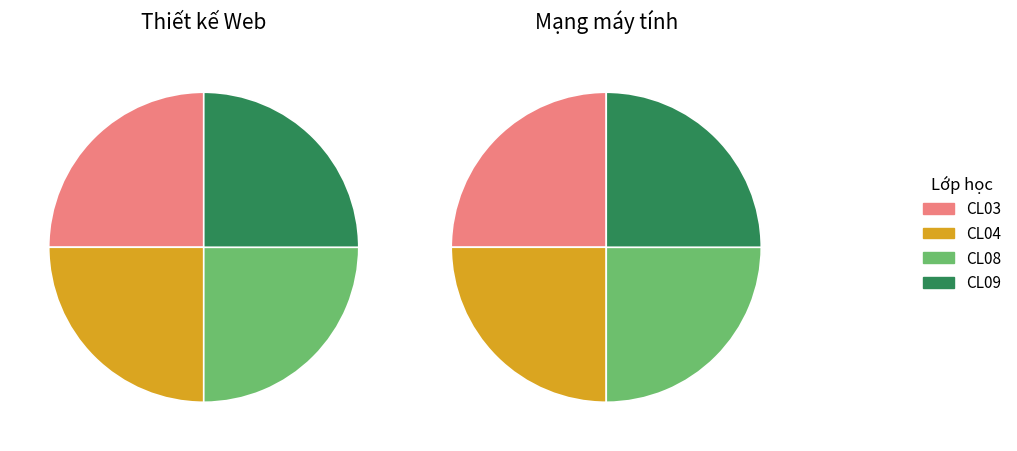

Is there any slice that represents more than half of the pie?

No